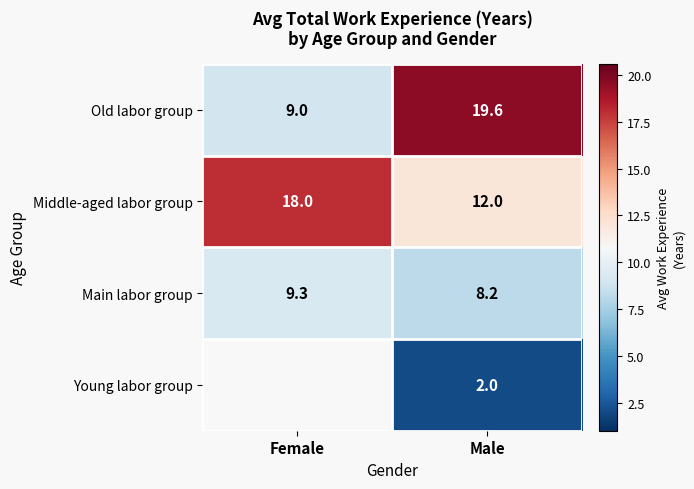

Where is Main labor group nearest to the value 8?

Male